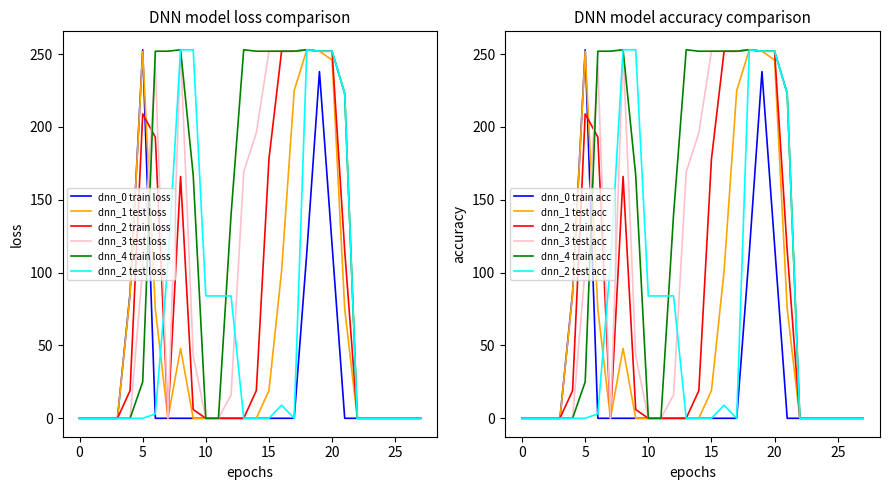

Reading left to right, what are all the values shown in this chart?

col_10: 0	0	0	0	86	253	0	0	0	0	0	0	0	0	0	0	0	0	114	238	119	0	0	0	0	0	0	0
col_11: 0	0	0	0	85	252	75	0	48	0	0	0	0	0	0	19	101	225	253	252	246	75	0	0	0	0	0	0
col_12: 0	0	0	0	19	209	193	0	166	6	0	0	0	0	19	178	252	252	253	252	252	115	0	0	0	0	0	0
col_13: 0	0	0	0	0	103	242	0	253	43	0	0	16	169	196	252	252	252	253	252	252	223	0	0	0	0	0	0
col_14: 0	0	0	0	0	25	252	252	253	167	0	0	140	253	252	252	252	252	253	252	252	223	0	0	0	0	0	0
col_16: 0	0	0	0	0	0	3	106	253	253	84	84	84	0	0	0	9	0	253	252	252	223	0	0	0	0	0	0